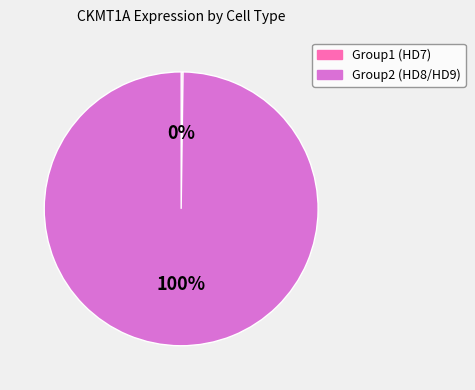

The Group2 (HD8/HD9) slice represents 100% of the pie. True or false?

True